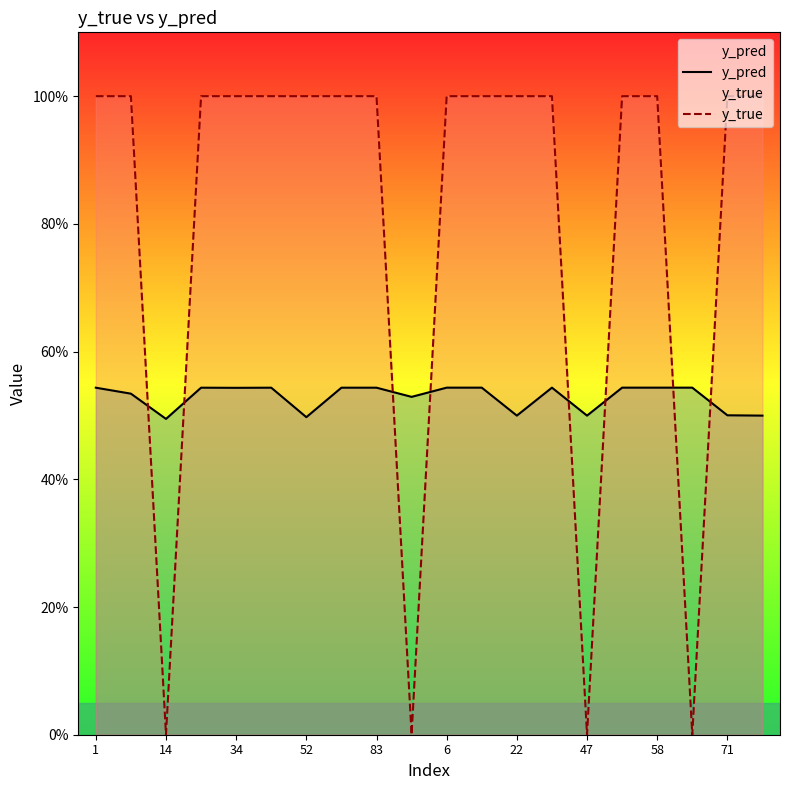

Reading left to right, what are all the values shown in this chart?

y_pred: 0.5	0.5	0.5	0.5	0.5	0.5	0.5	0.5	0.5	0.5	0.5	0.5	0.5	0.5	0.5	0.5	0.5	0.5	0.5	0.5
y_true: 1.0	1.0	0.0	1.0	1.0	1.0	1.0	1.0	1.0	0.0	1.0	1.0	1.0	1.0	0.0	1.0	1.0	0.0	1.0	1.0